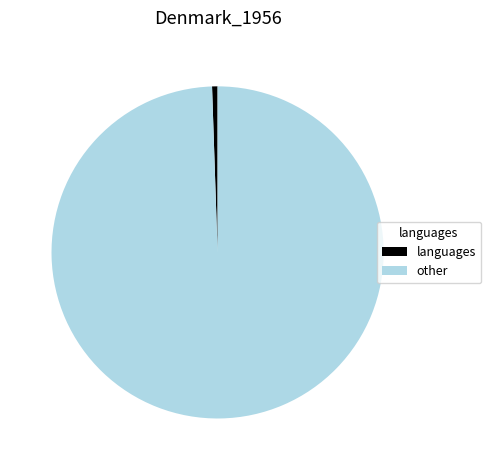

Is there a majority slice in this chart?

Yes